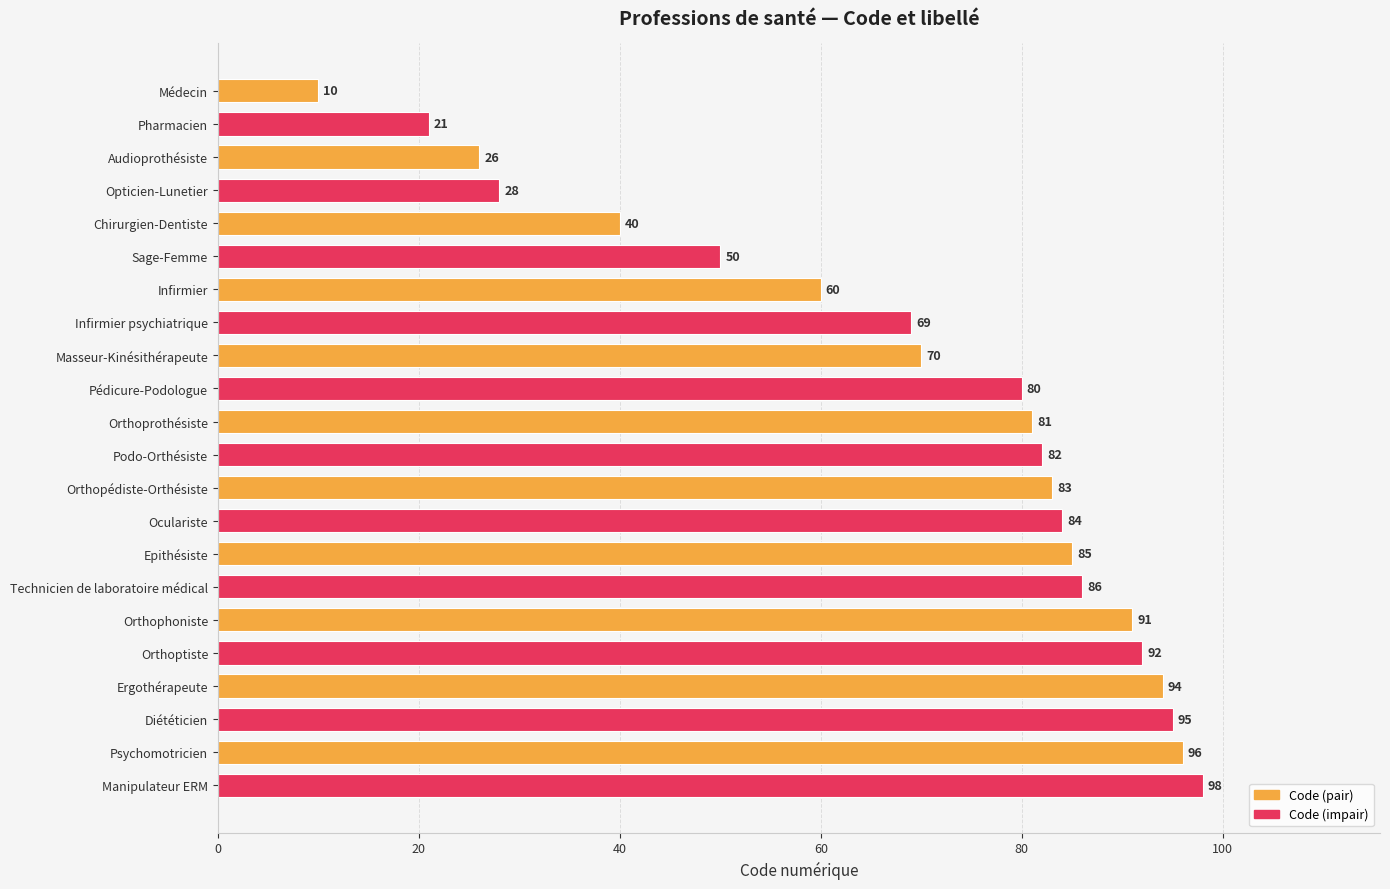

How many bars are there in total?

22